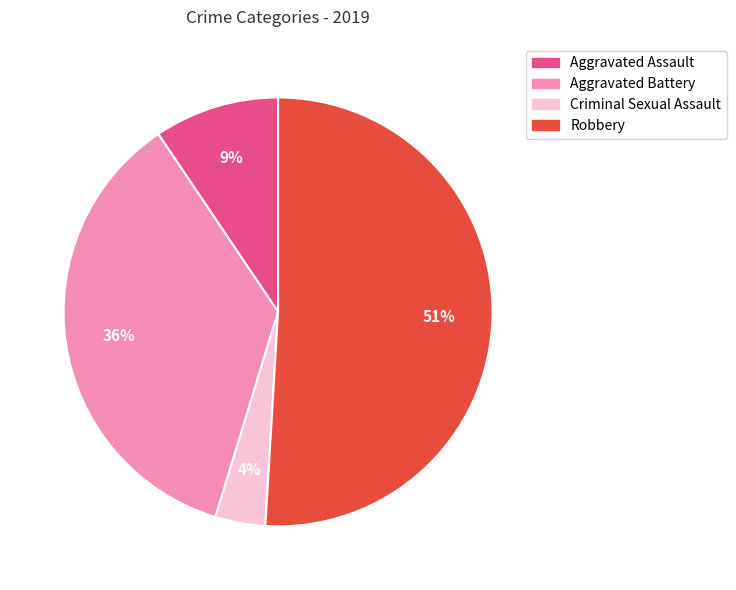

To the nearest percent, what is the difference between the largest and smallest slice percentages?

47%